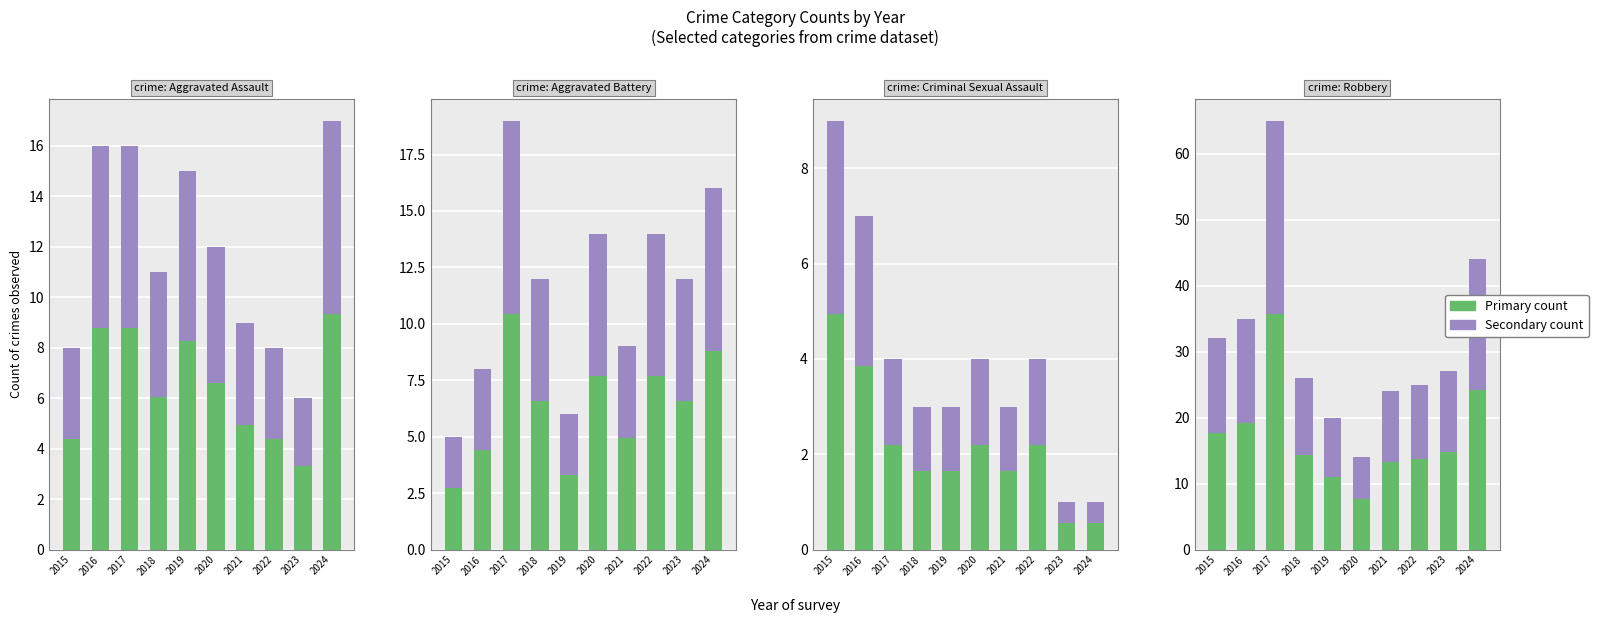

Rank the series by their maximum value, from lowest to highest.

Secondary count, Primary count